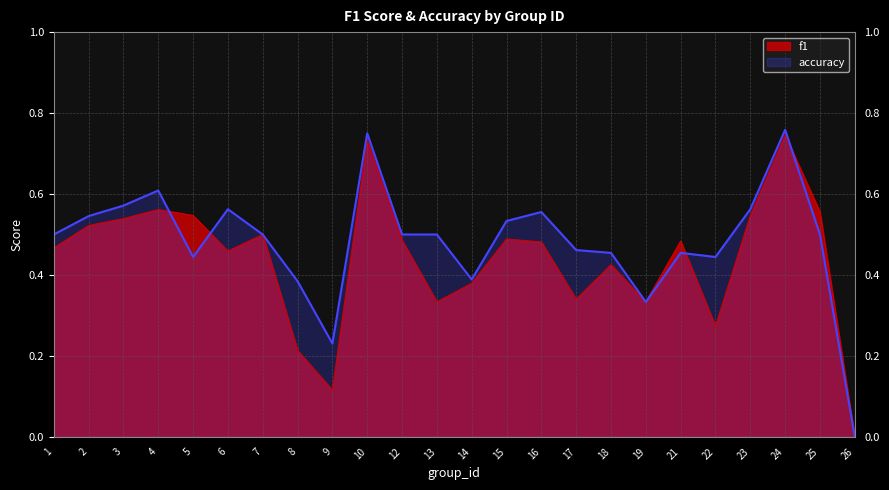

How many lines are shown in the chart?

2